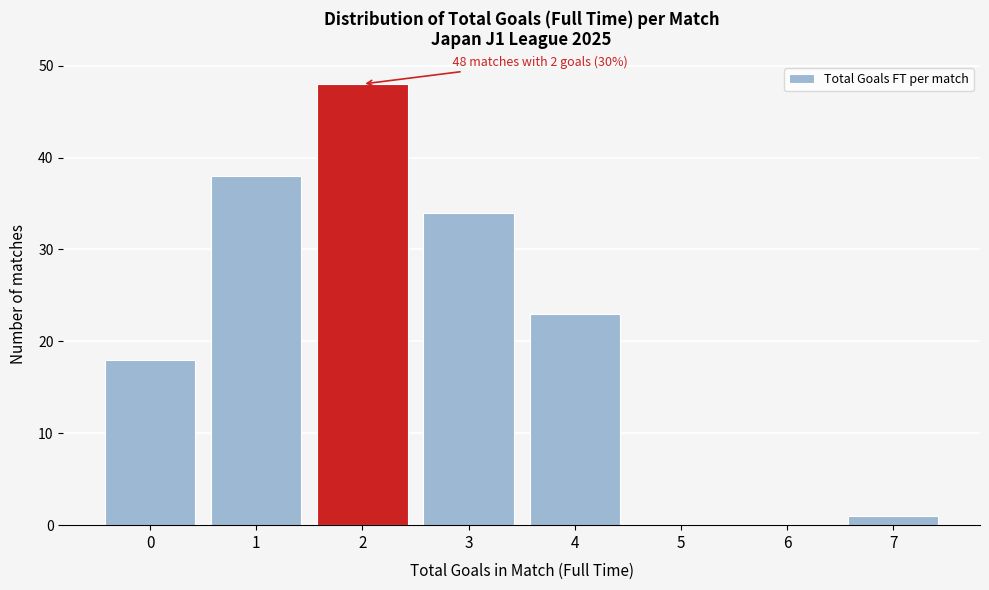

Reading left to right, what are all the values shown in this chart?

0=18	1=38	2=48	3=34	4=23	5=0	6=0	7=1